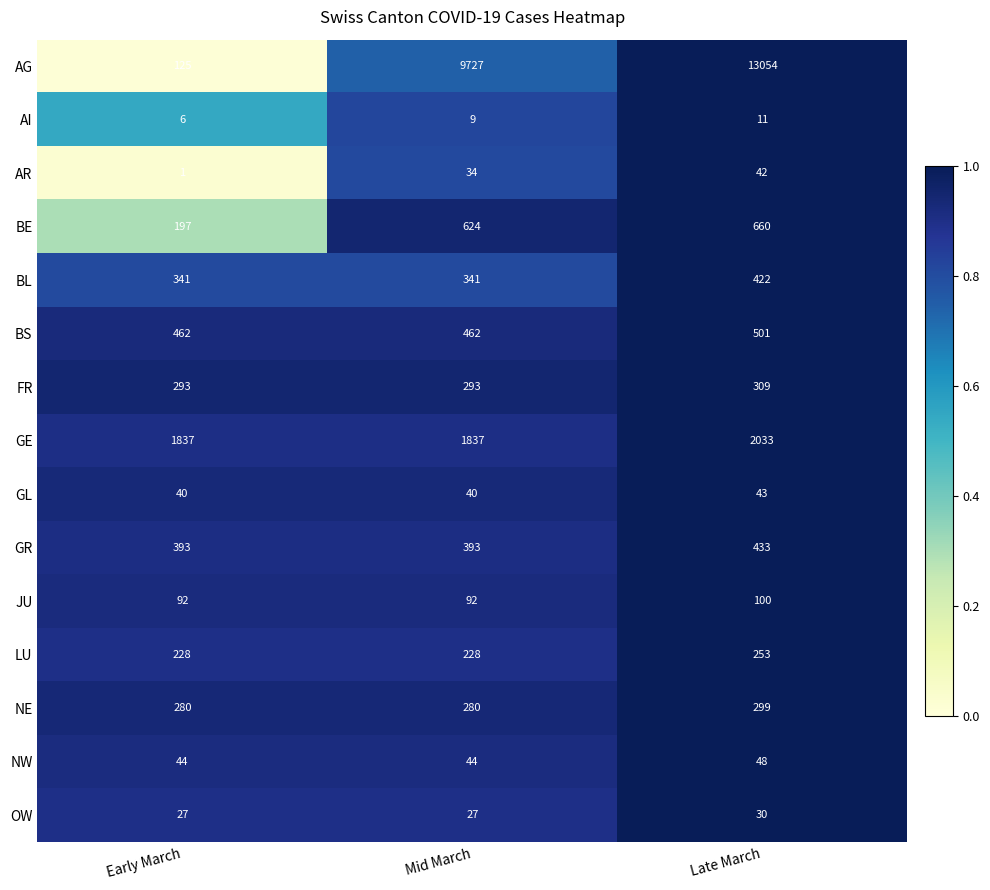

What is the sum of the JU values at Late March and Early March?

192